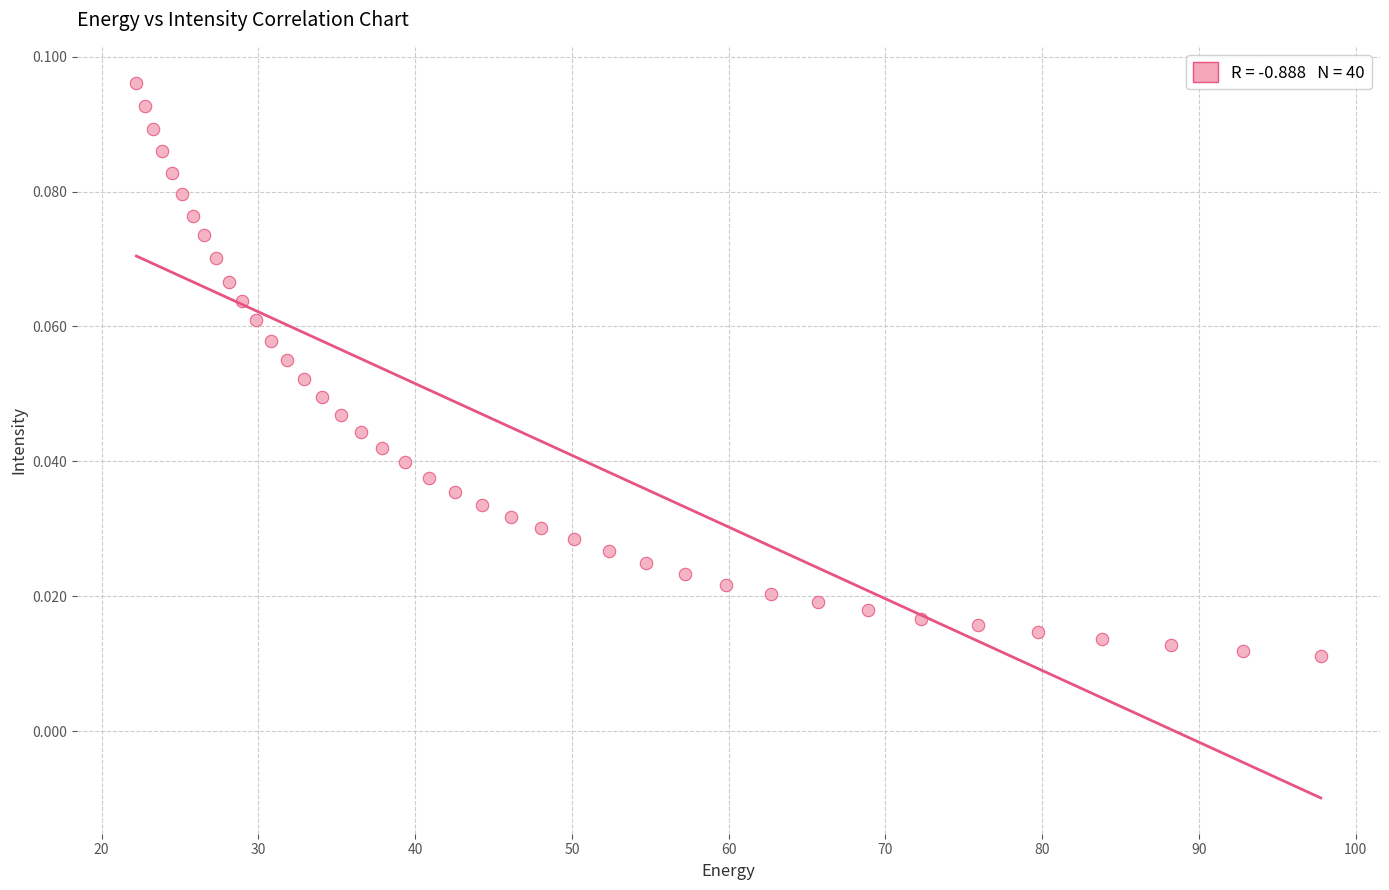

What is the range of X values (max minus min)?

75.6